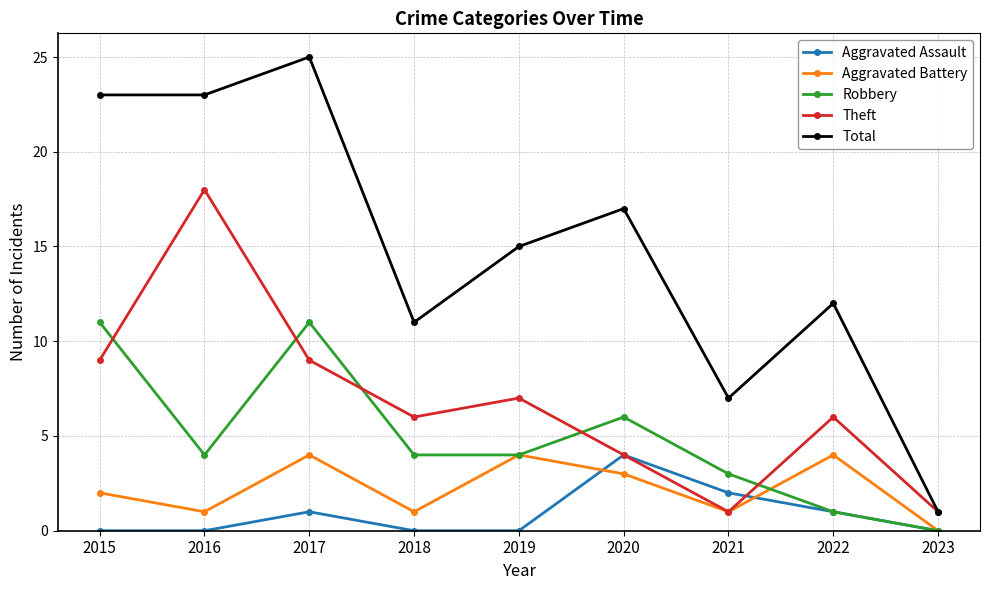

Where is the first local minimum for Robbery?

2016